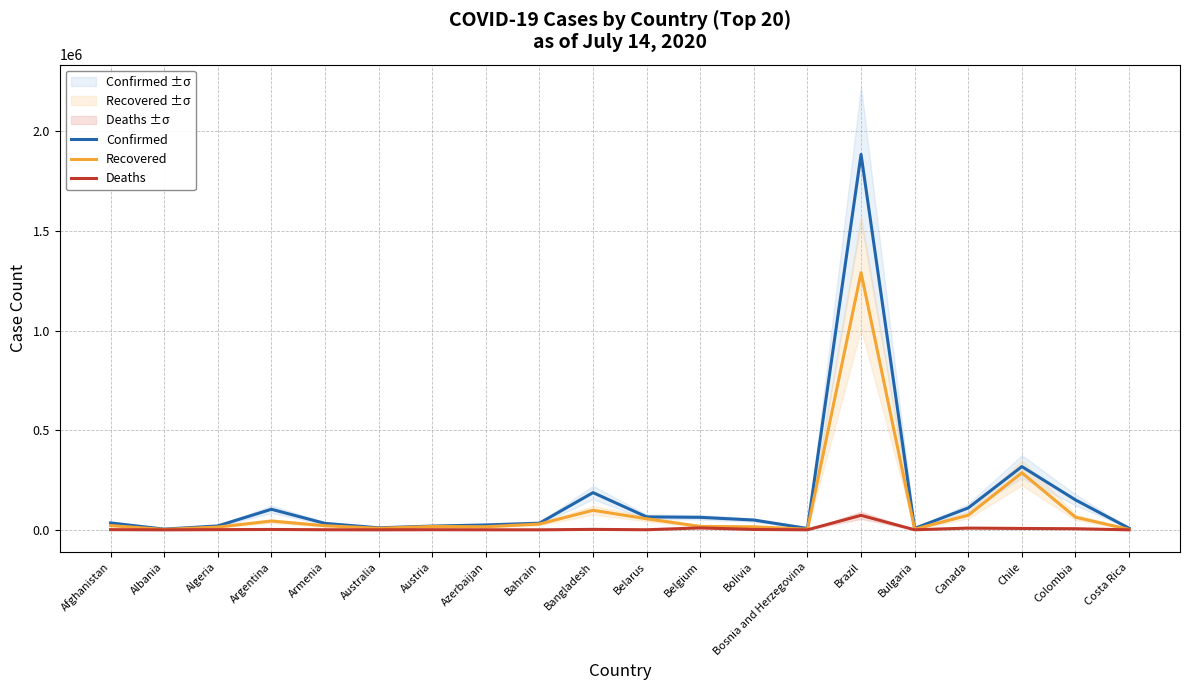

Is the value of Confirmed at Brazil greater than the value of Recovered at Brazil?

Yes